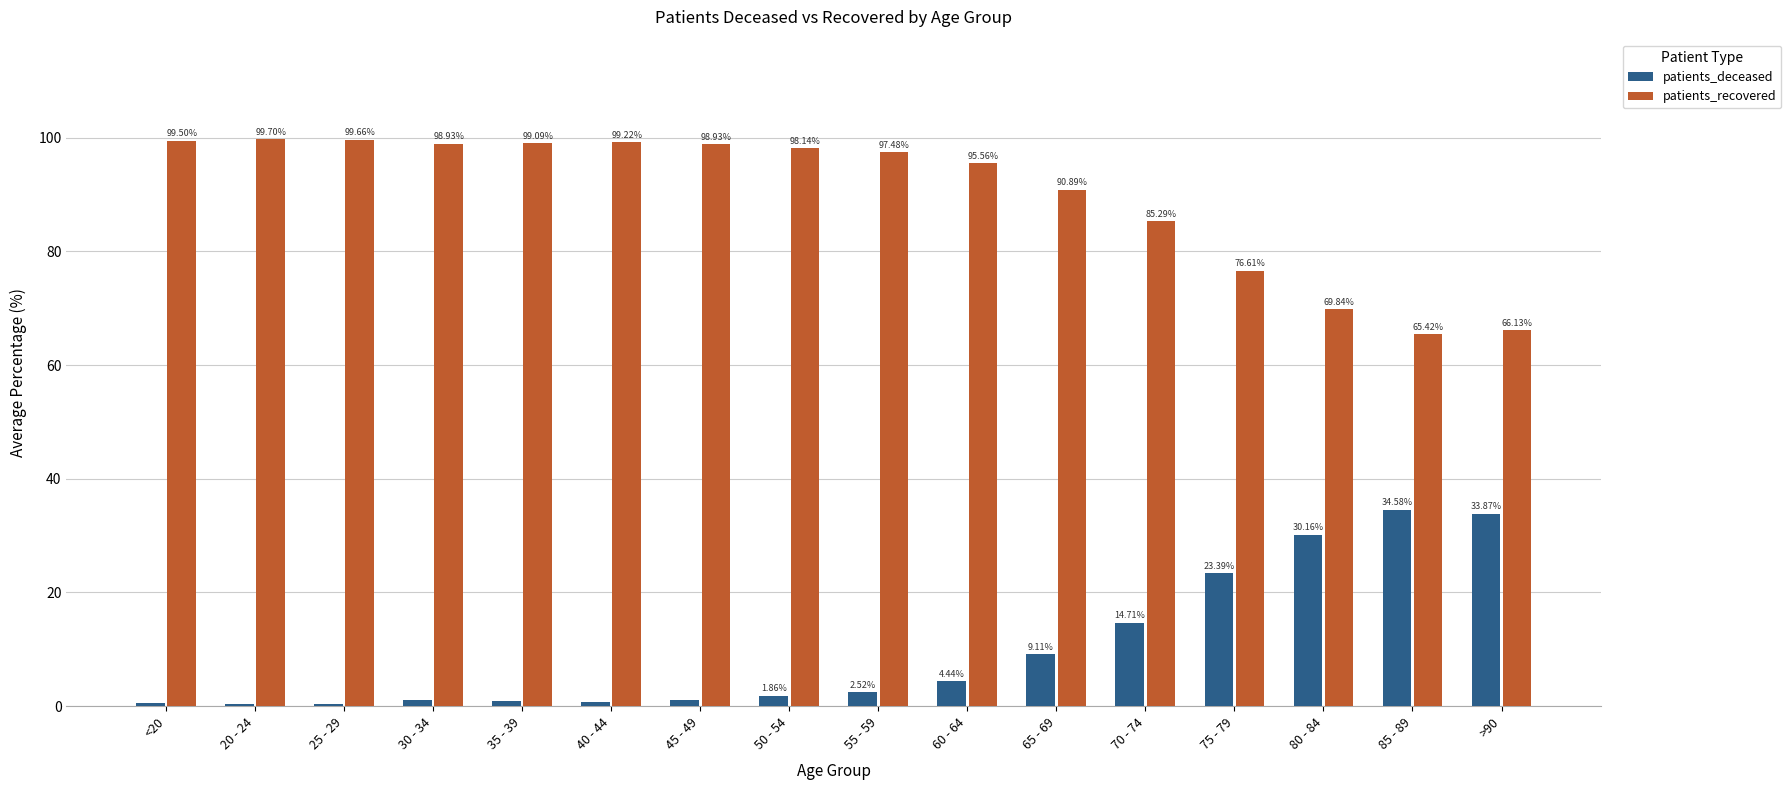

What is the sum of the patients_deceased values at 60 - 64 and 80 - 84?

34.6